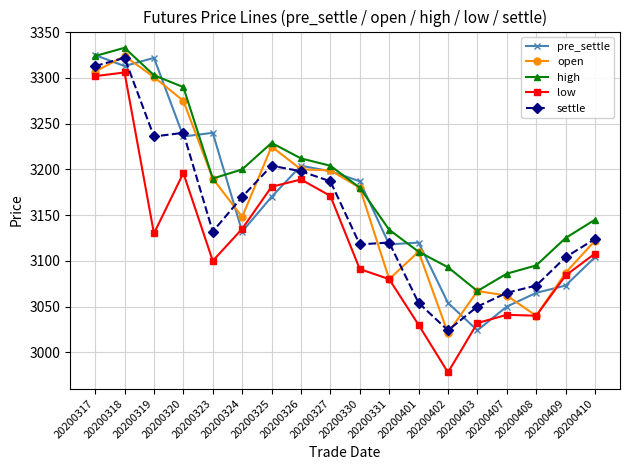

Does the chart have visible grid lines?

Yes